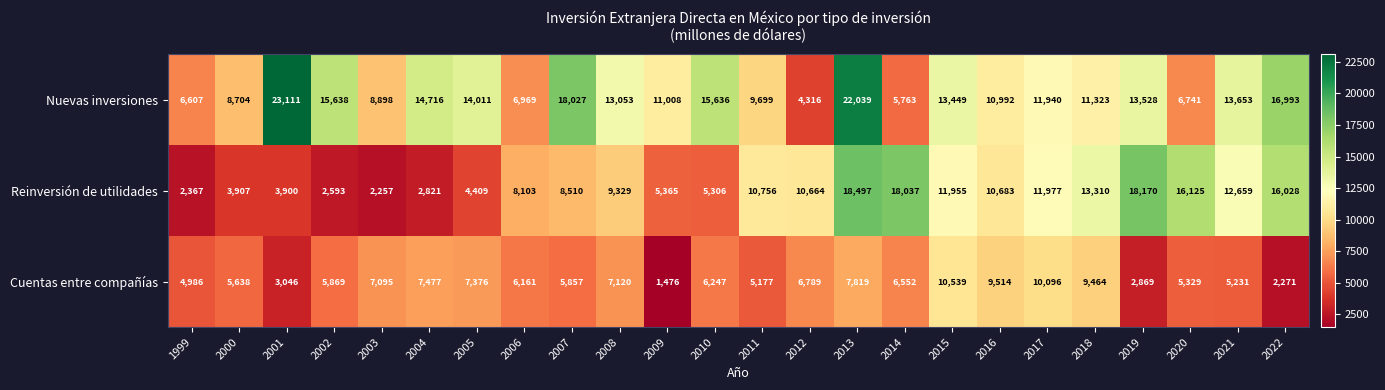

At 2004, list the series in order from largest to smallest.

Nuevas inversiones, Cuentas entre compañías, Reinversión de utilidades